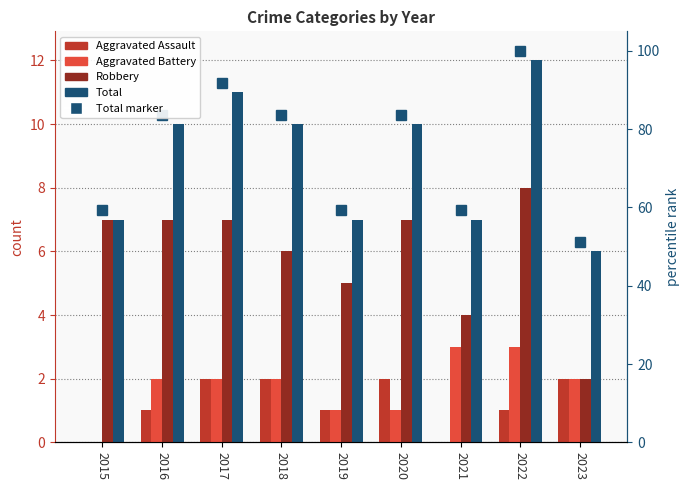

Is it true that Total equals 11 at 2015?

False